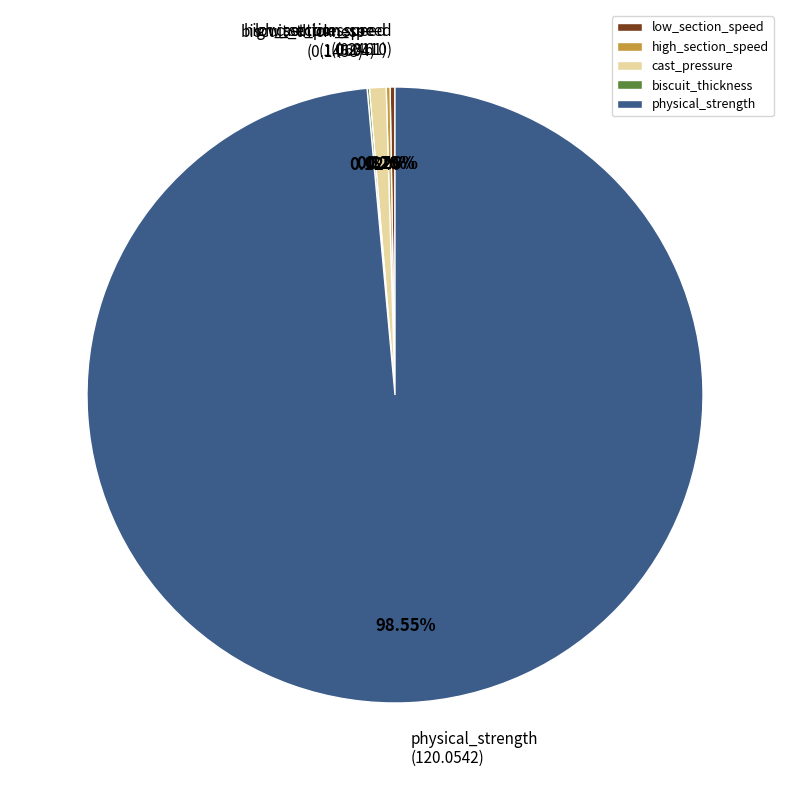

Which category has the biggest portion of the pie?

physical_strength